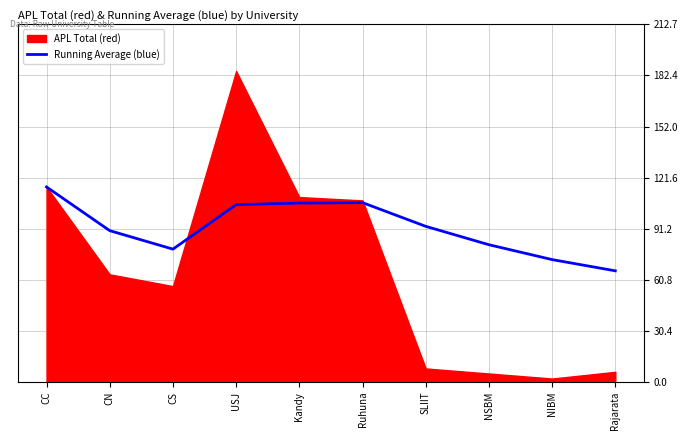

Which category has the highest value in the Running Average (blue) series?

CC